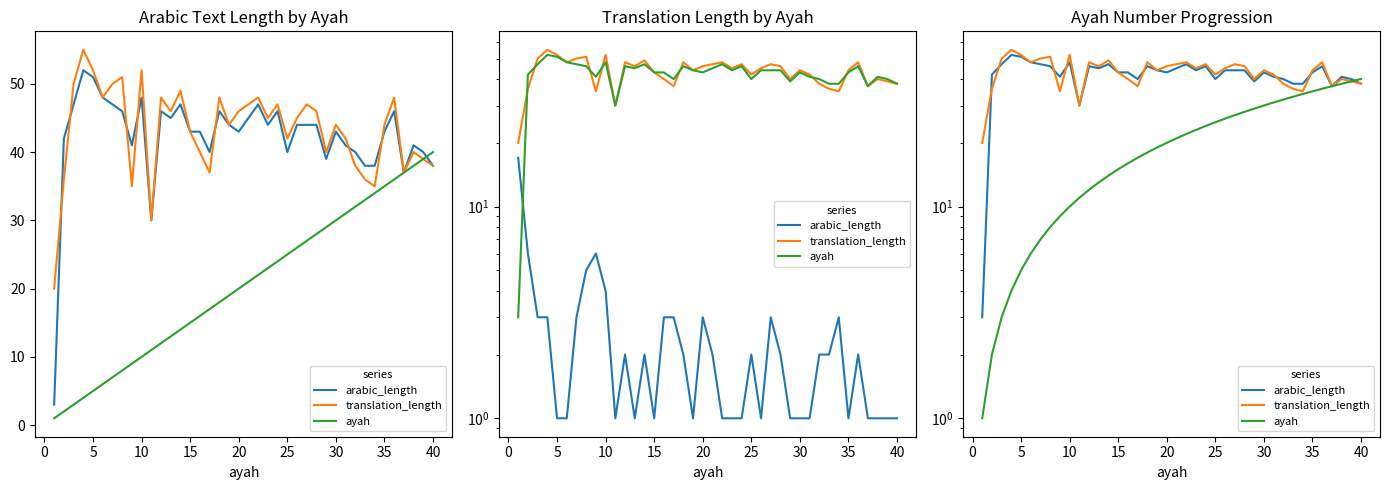

What is the minimum value for translation_length?

20